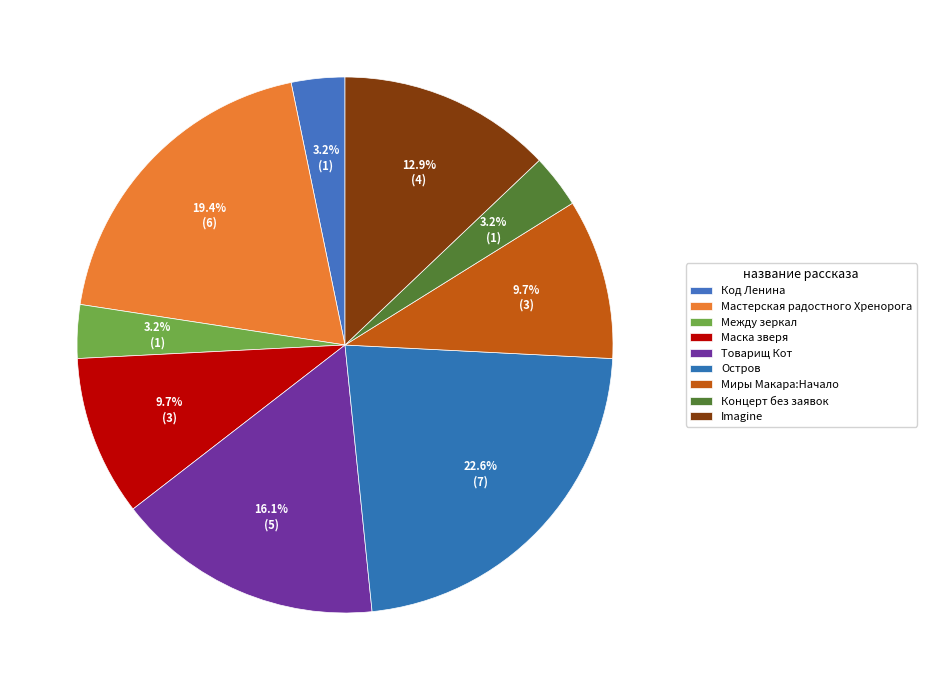

Do Между зеркал and Остров together represent more than half of the pie?

No